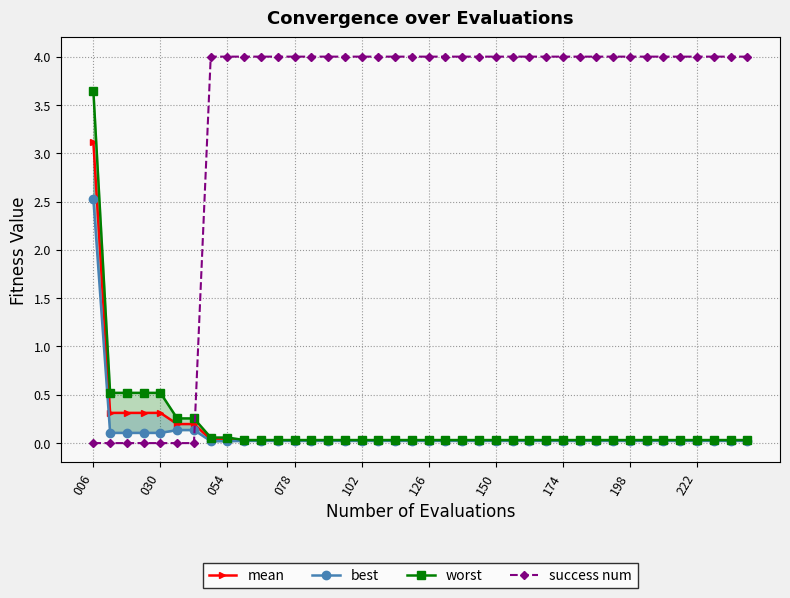

How many lines are shown in the chart?

4